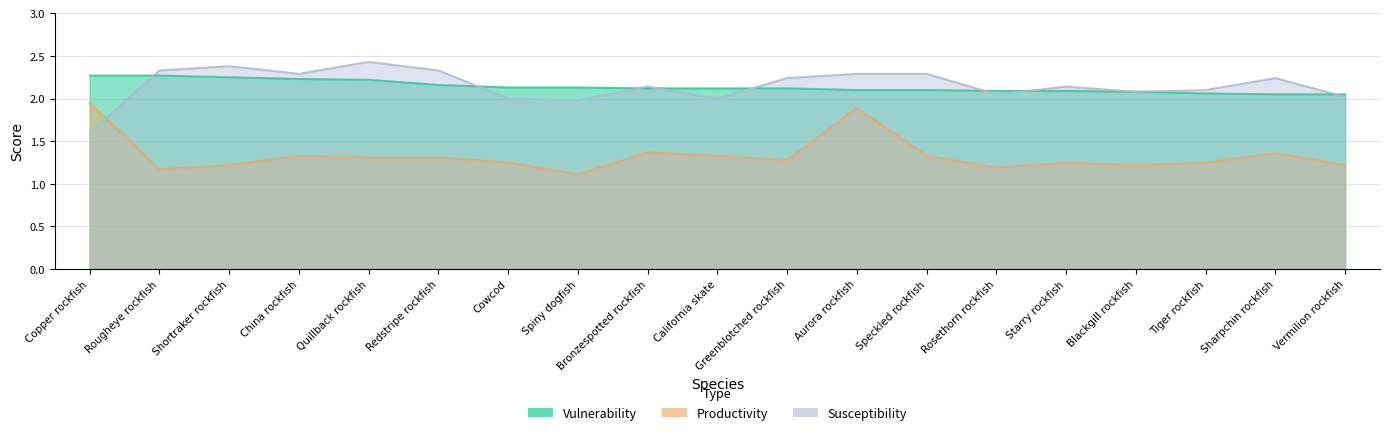

At which label does Productivity reach its minimum?

Spiny dogfish